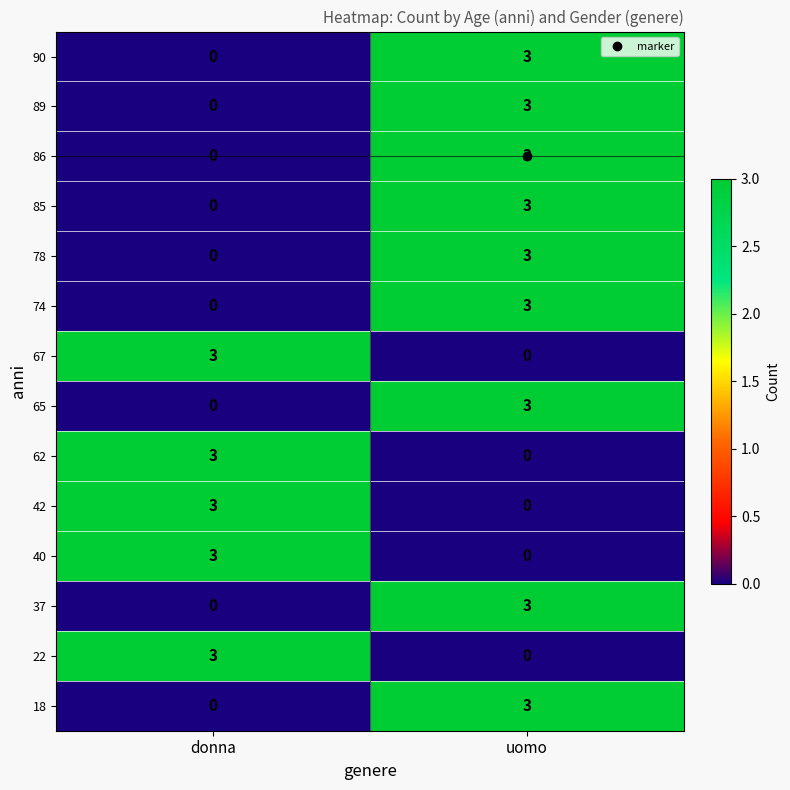

The value of 65 at donna is -2. True or false?

False